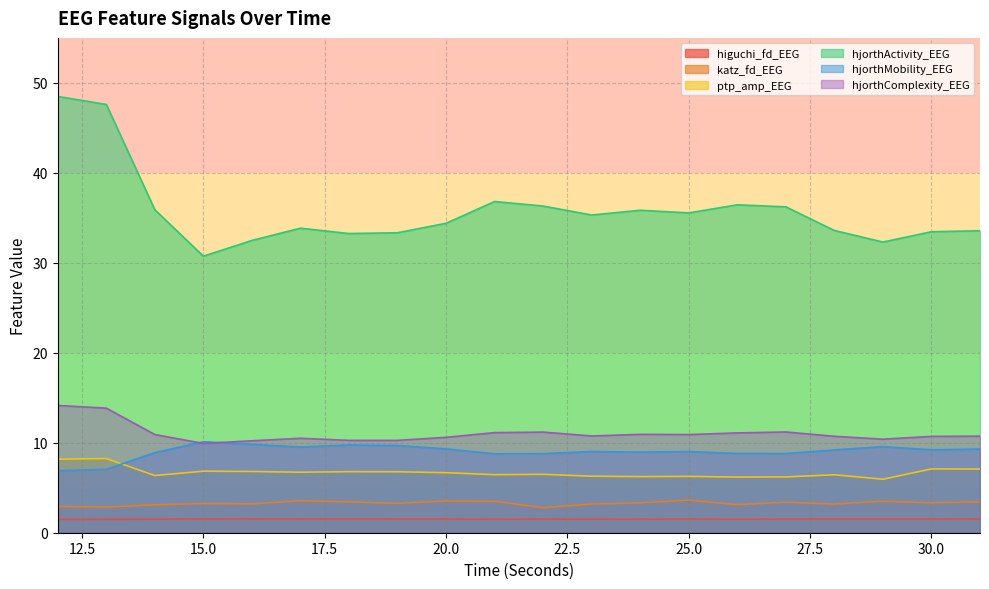

How many categories are shown in the chart?

20